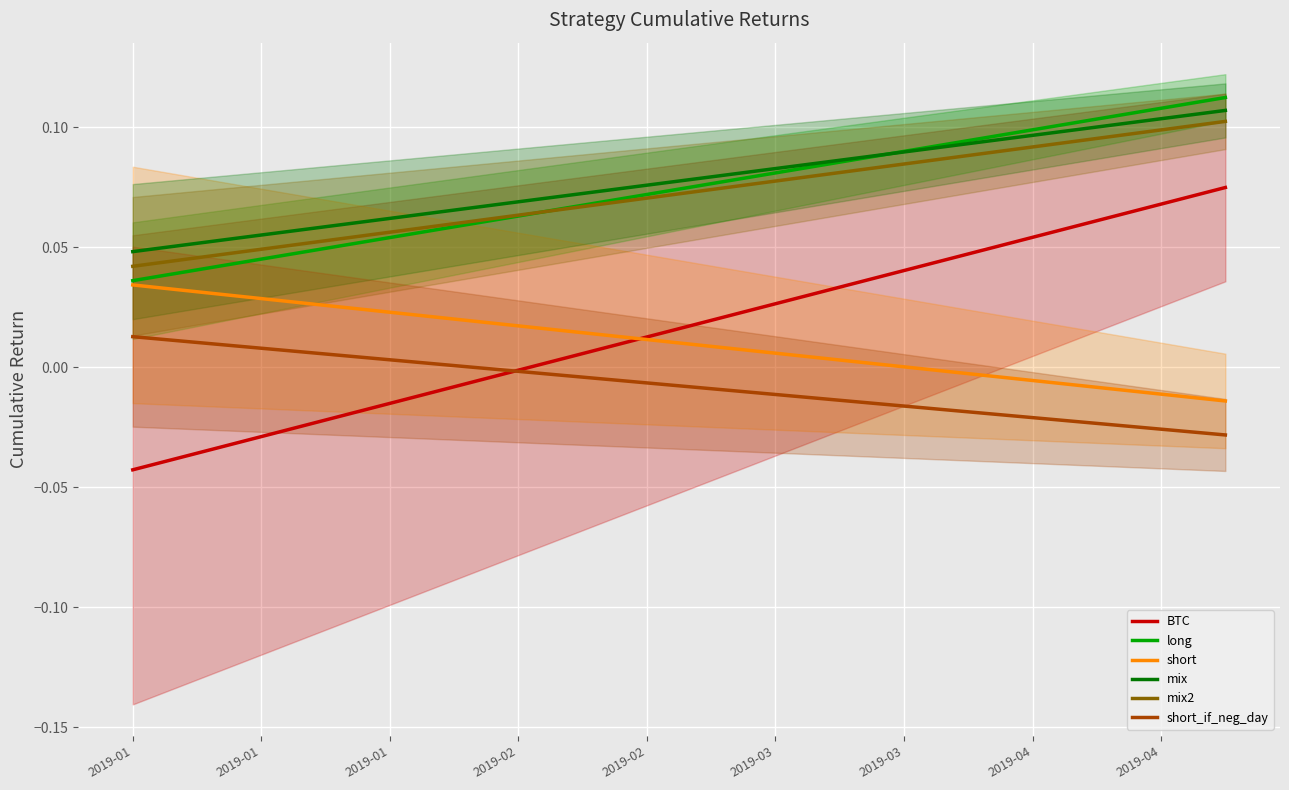

At which category does the chart reach its minimum across all series?

2019-01